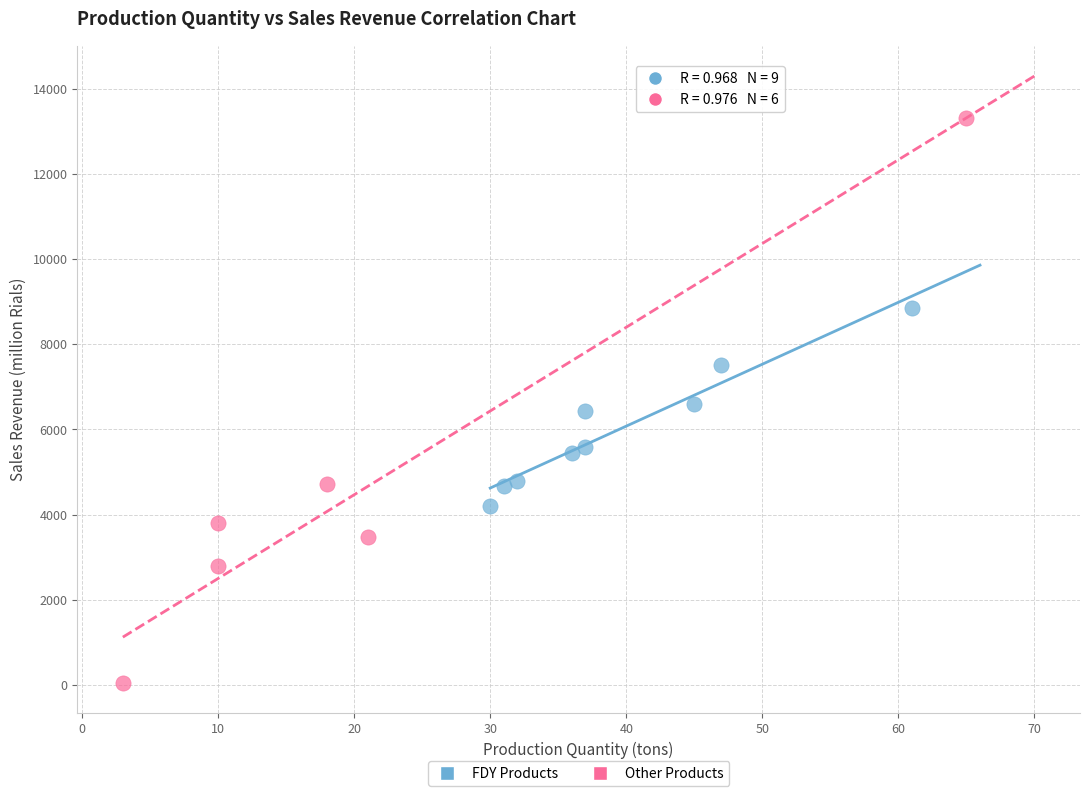

Which series contains the highest Y value?

Other Products